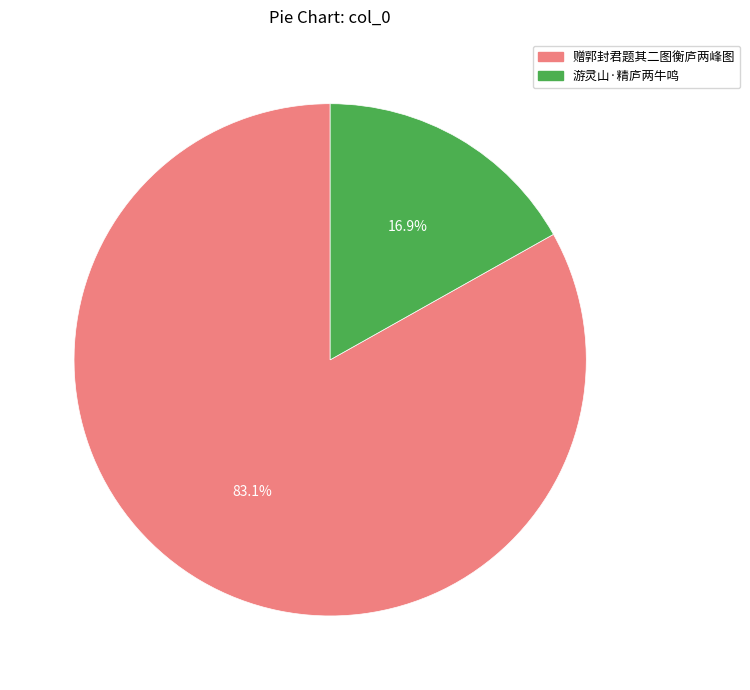

Rank the categories by value from lowest to highest.

游灵山·精庐两牛鸣, 赠郭封君题其二图衡庐两峰图